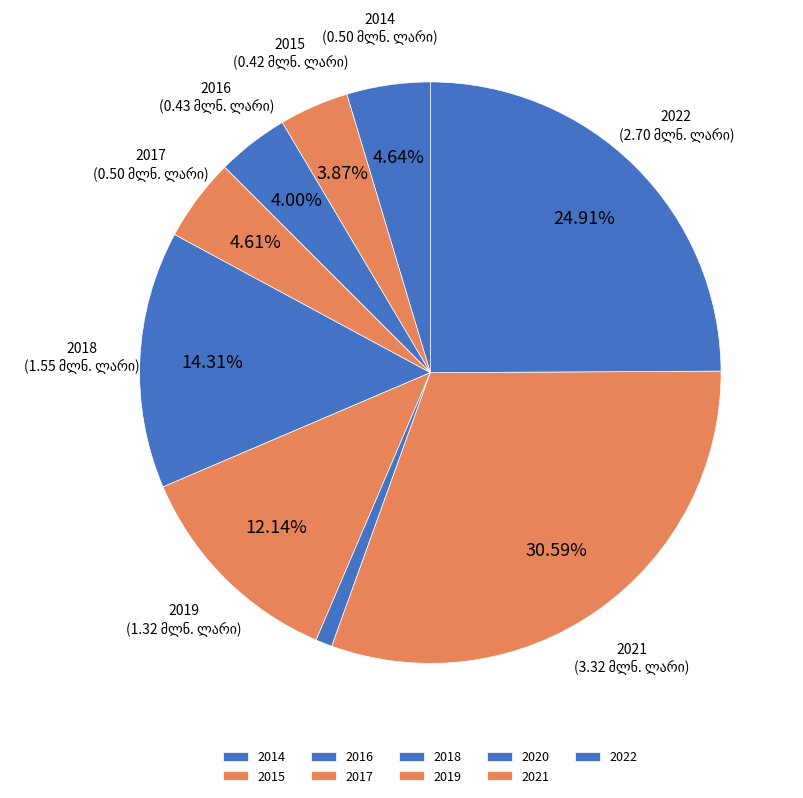

To the nearest percent, what is the difference between the largest and smallest slice percentages?

30%